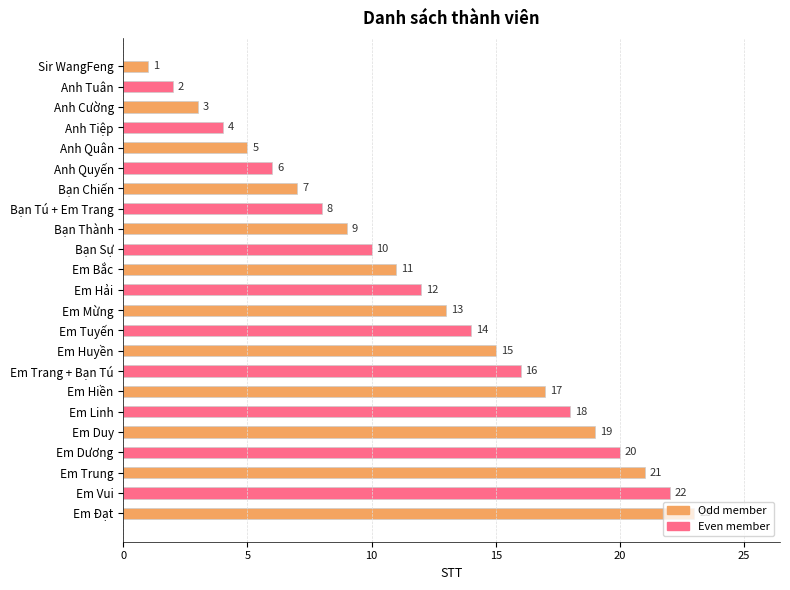

Which has a higher value, Em Đạt or Em Trung?

Em Đạt